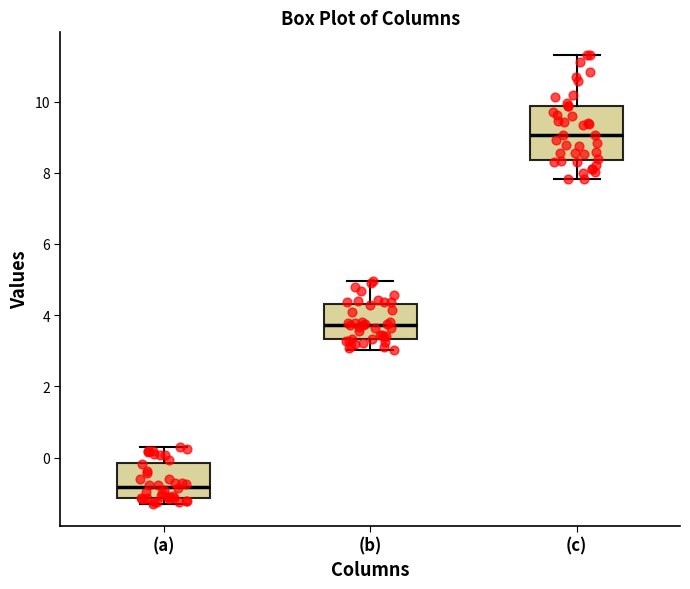

Which box's median line is the lowest?

(a)